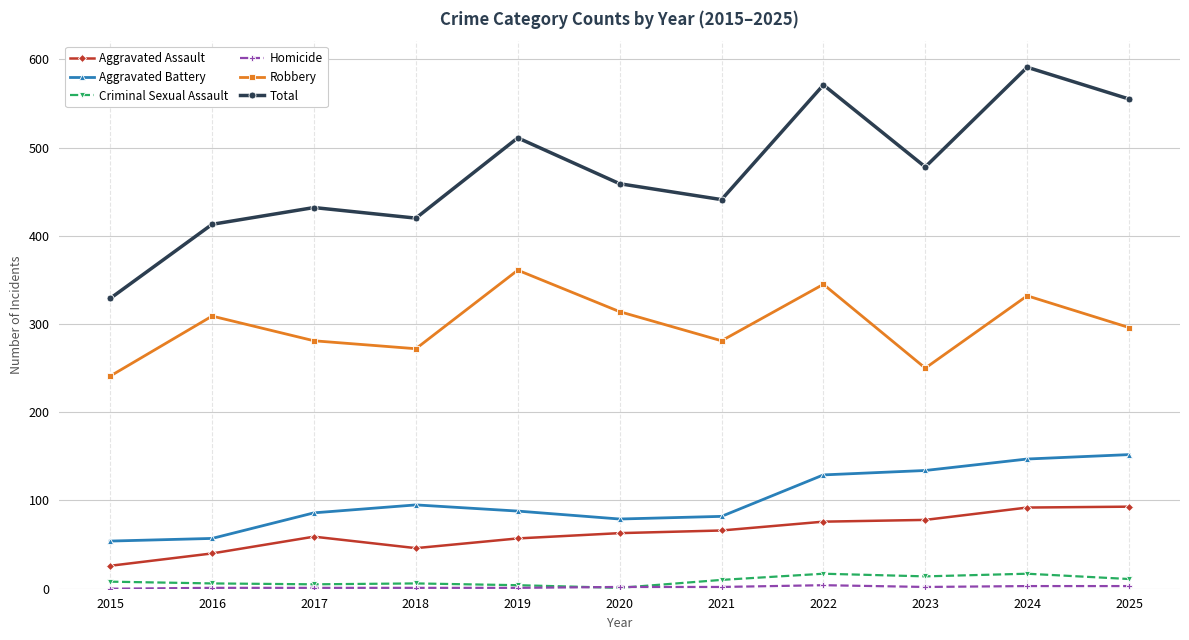

At which category does Robbery reach its first local valley?

2018